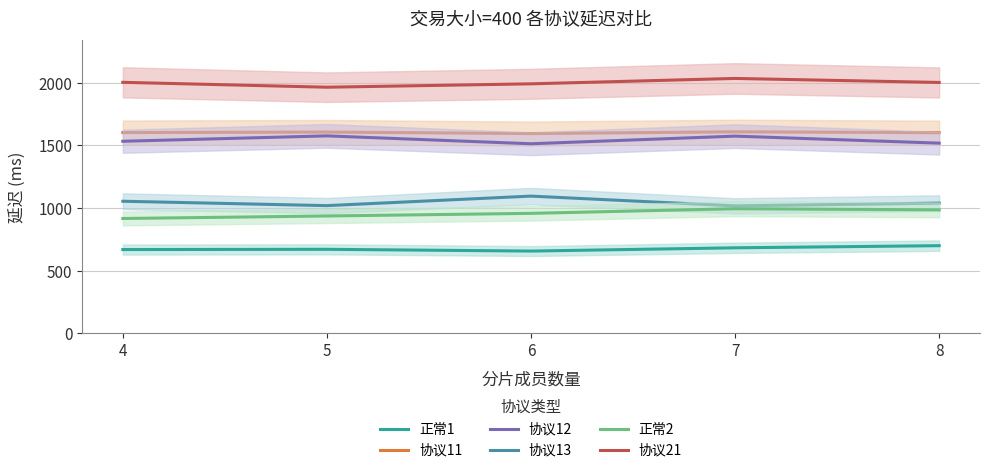

Which series has the widest spread of values?

协议13